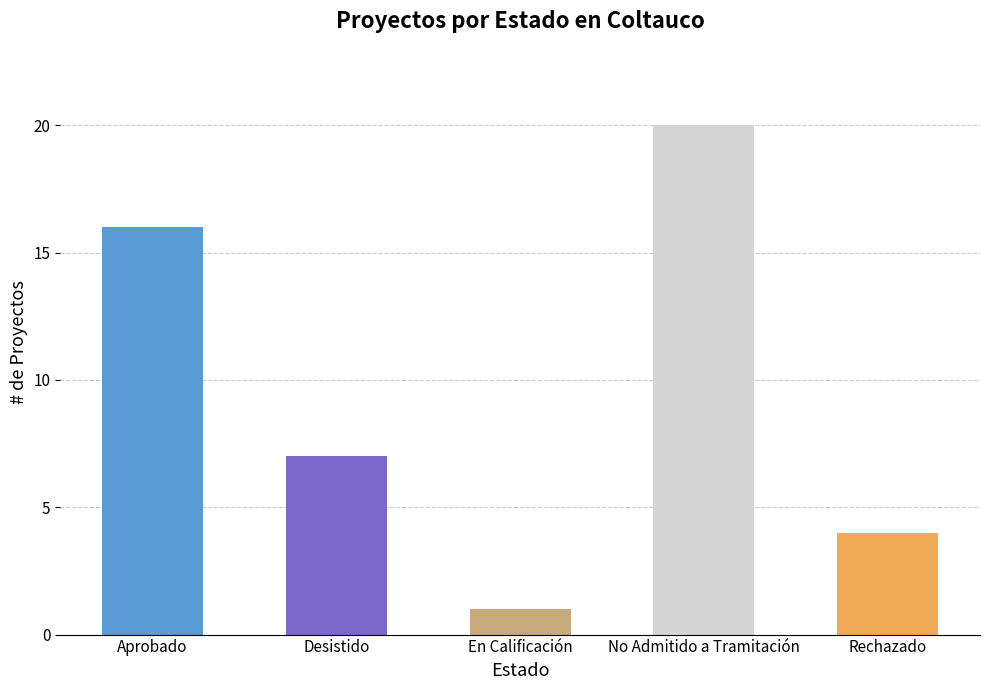

Which has a higher value, No Admitido a Tramitación or En Calificación?

No Admitido a Tramitación